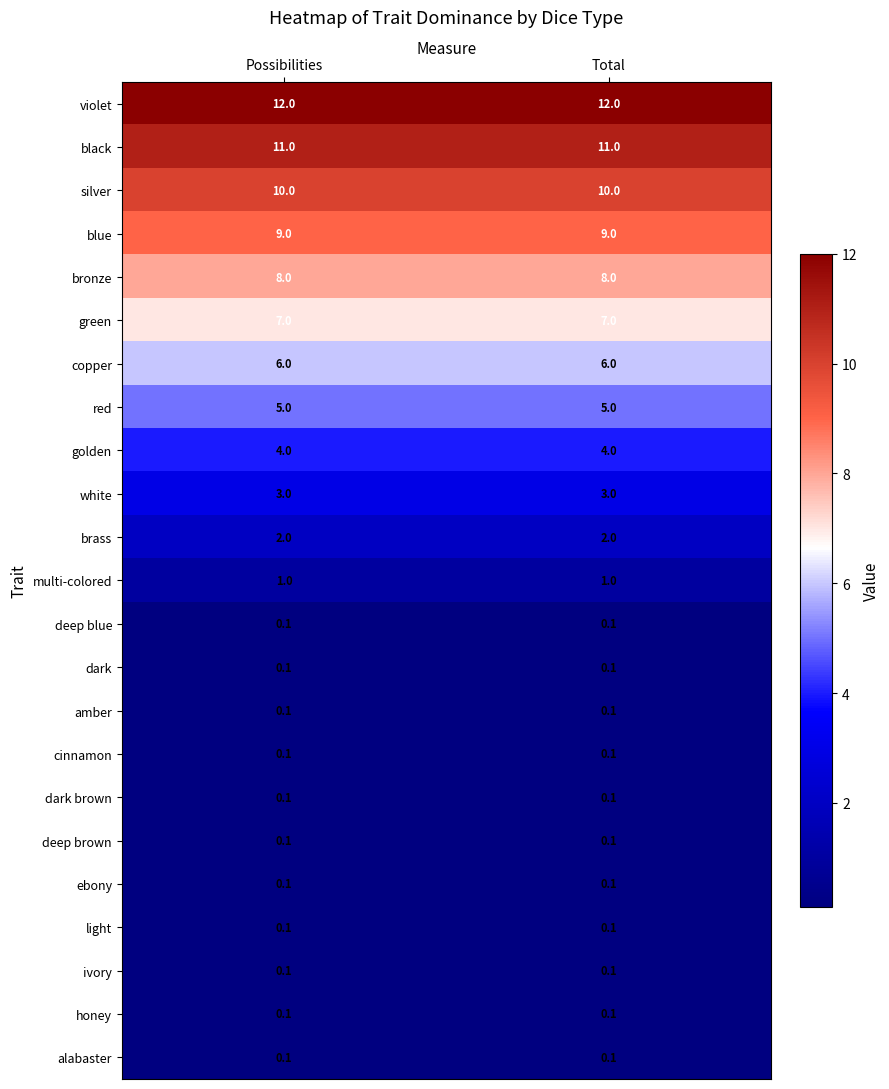

What is the total value across all series at Possibilities?

79.1